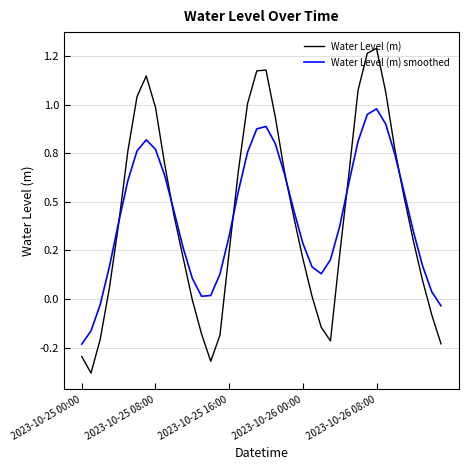

Which series ends up on top after the final intersection of Water Level (m) smoothed and Water Level (m)?

Water Level (m) smoothed